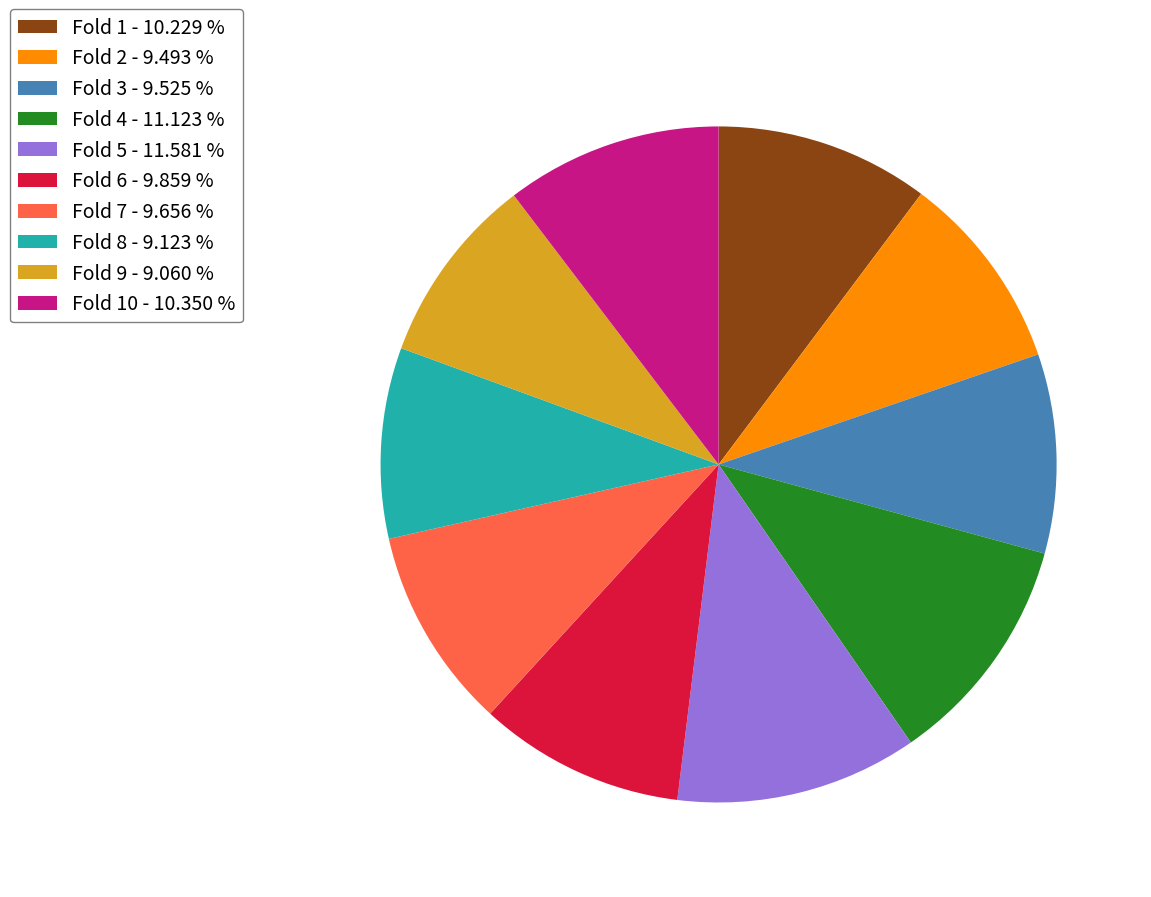

Does Fold 6 - 9.859 % represent more than half of the total?

No